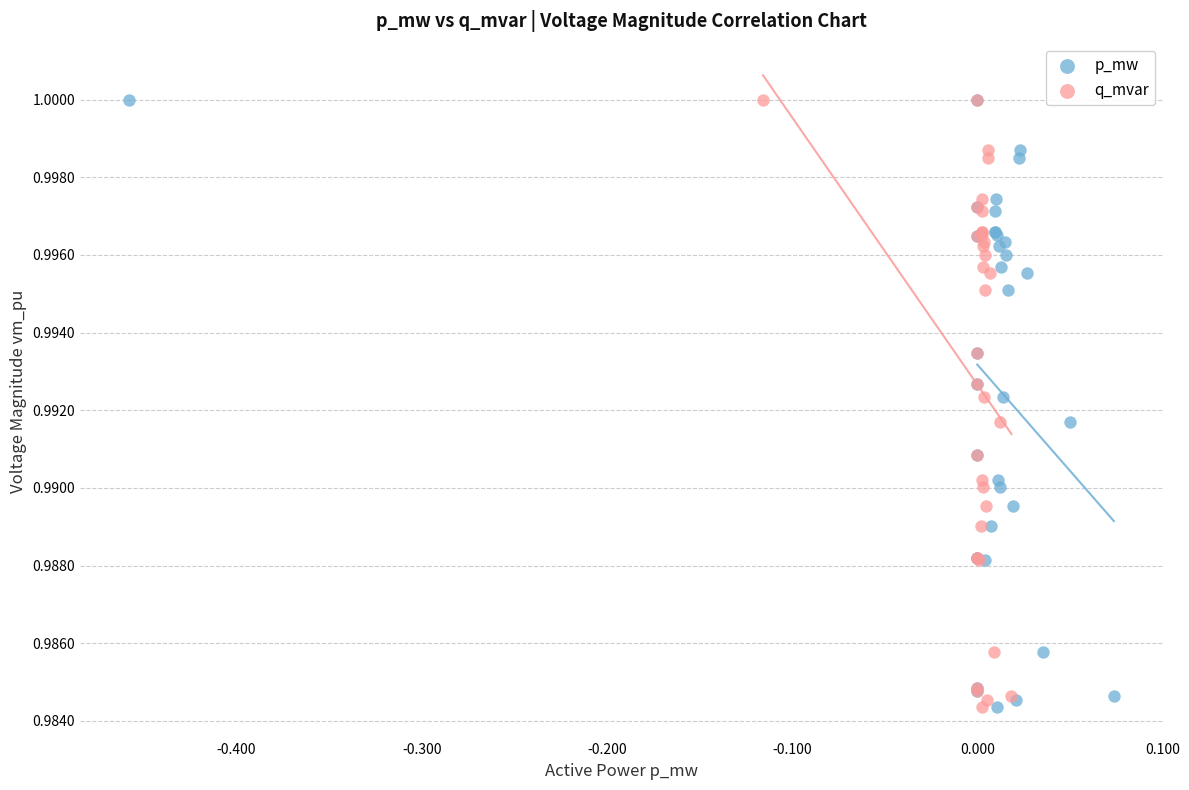

What are all the series names shown in the legend?

p_mw, q_mvar